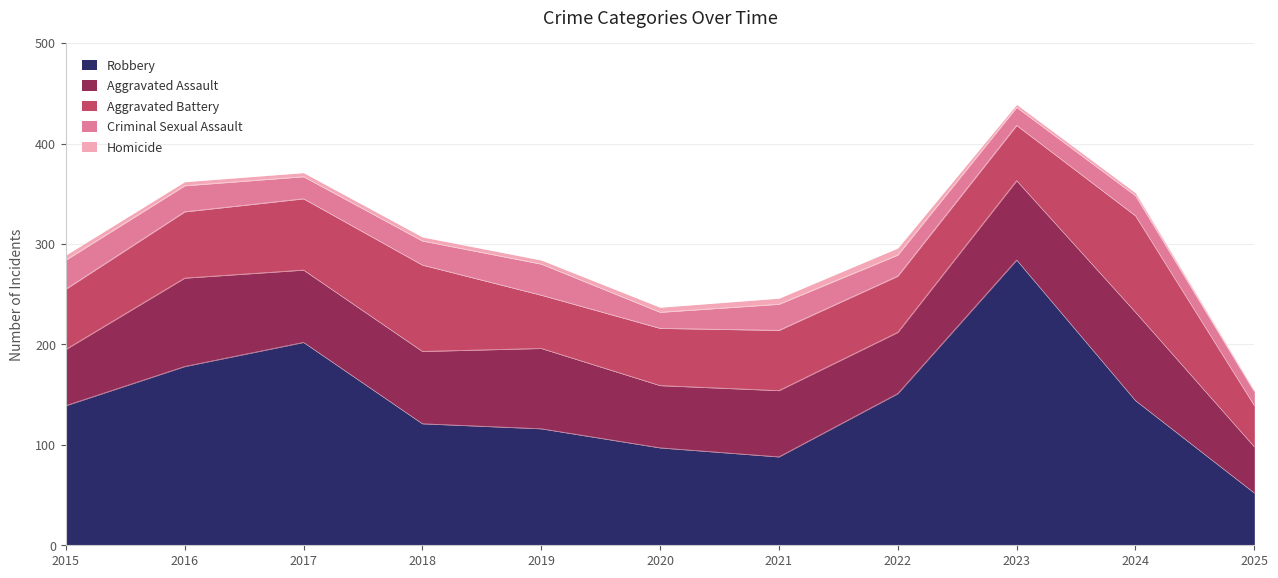

Which series has the largest range (max minus min)?

Robbery